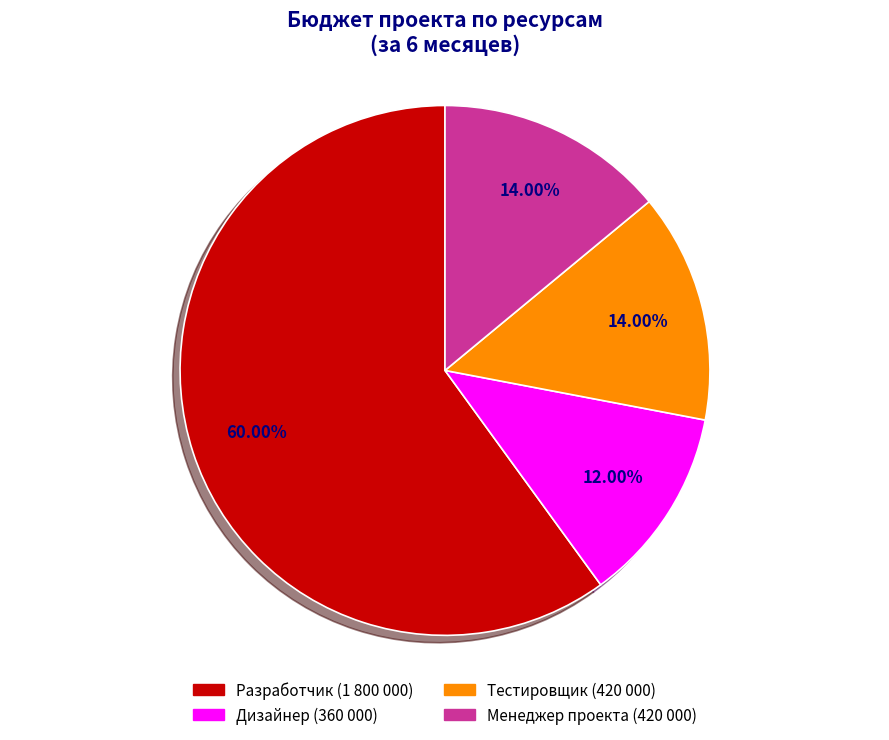

To the nearest percent, what is the difference between the Менеджер проекта and Дизайнер slice percentages?

2%